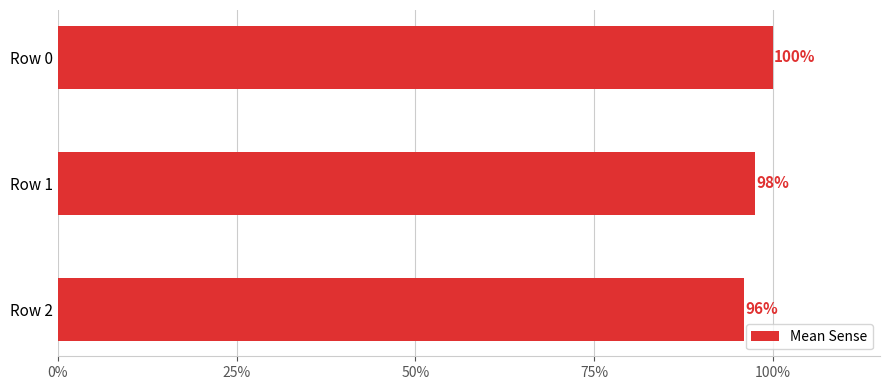

Does the chart contain any negative values?

No